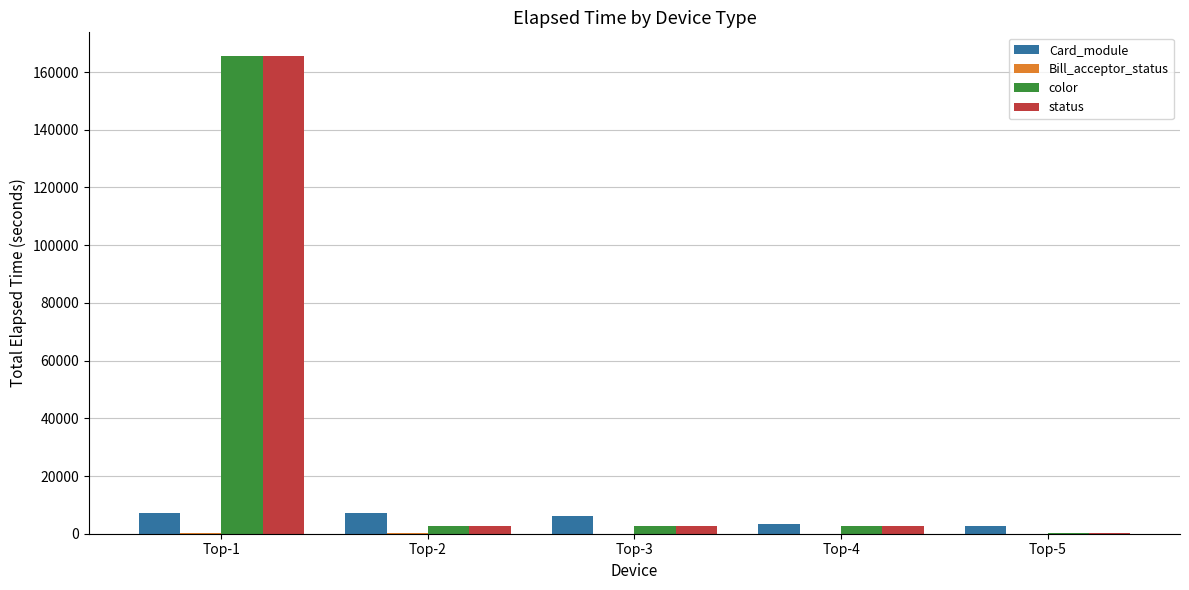

Is the value of status at Top-1 greater than the value of Card_module at Top-2?

Yes